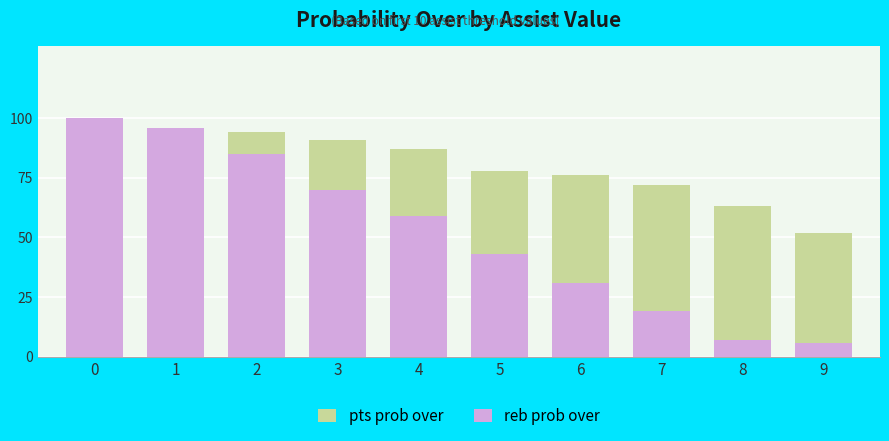

What is the difference between the maximum and minimum values in the reb prob over series?

94